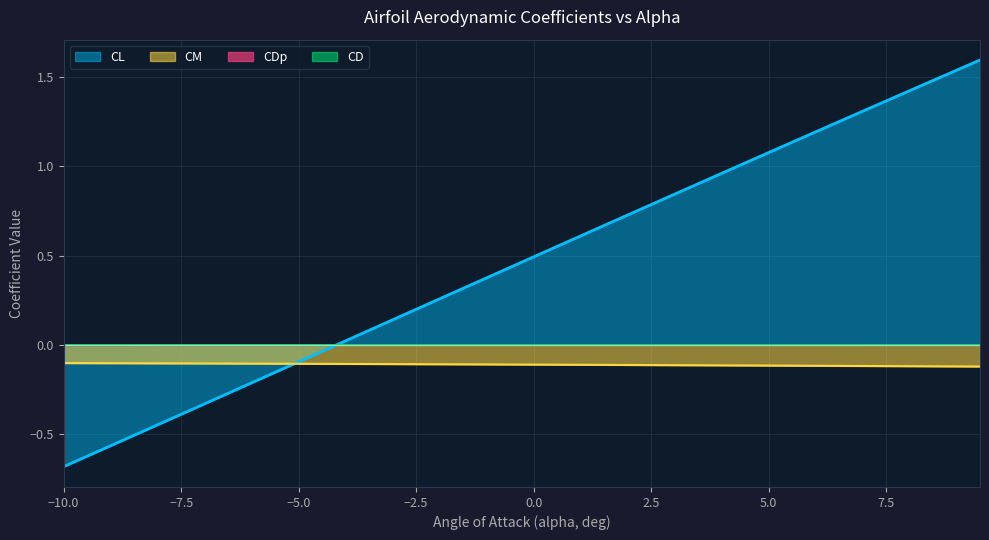

Which series has the widest spread of values?

CL